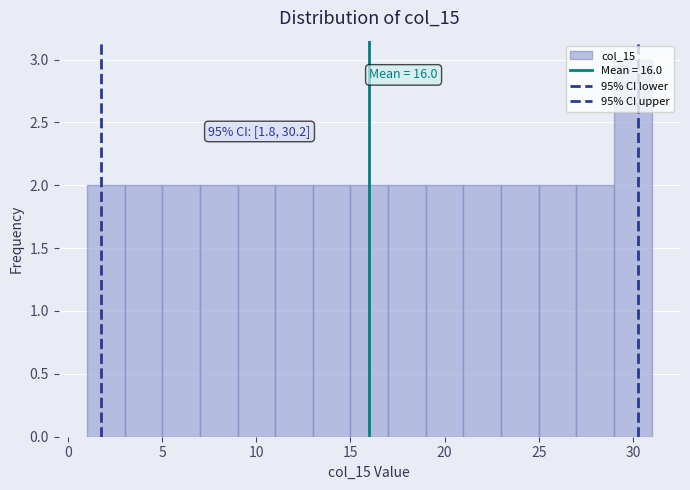

Which range on the x-axis has the tallest bar?

29 to 31